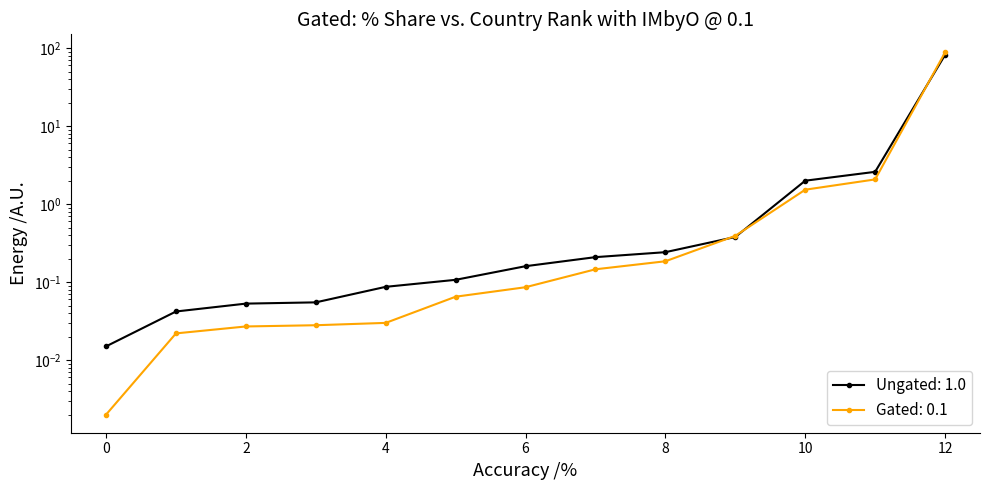

The 201612_% Share series shows 0.0 at 0. True or false?

False